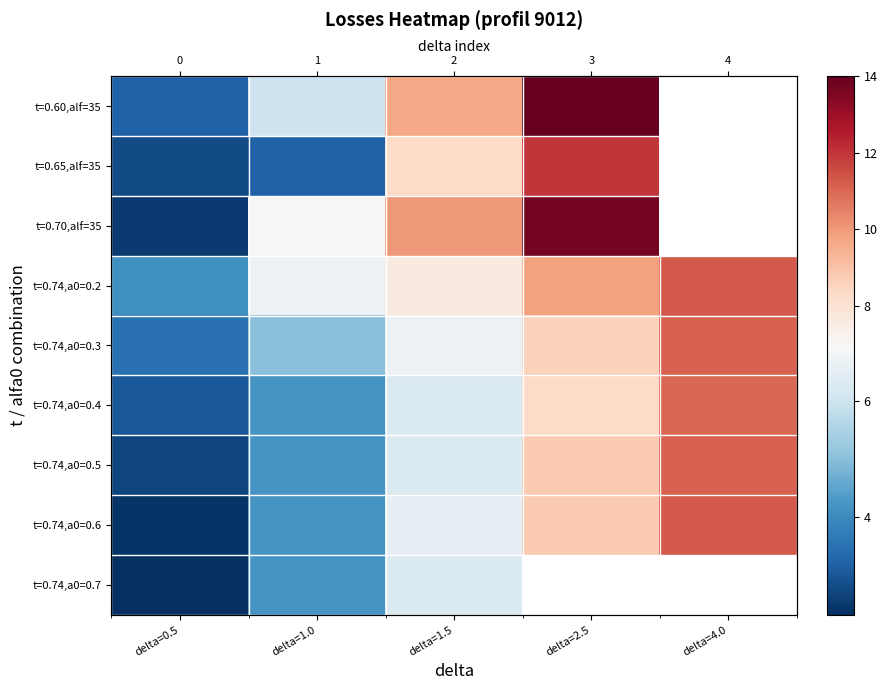

Where is t=0.65,alf=35 nearest to the value 7?

delta=1.5